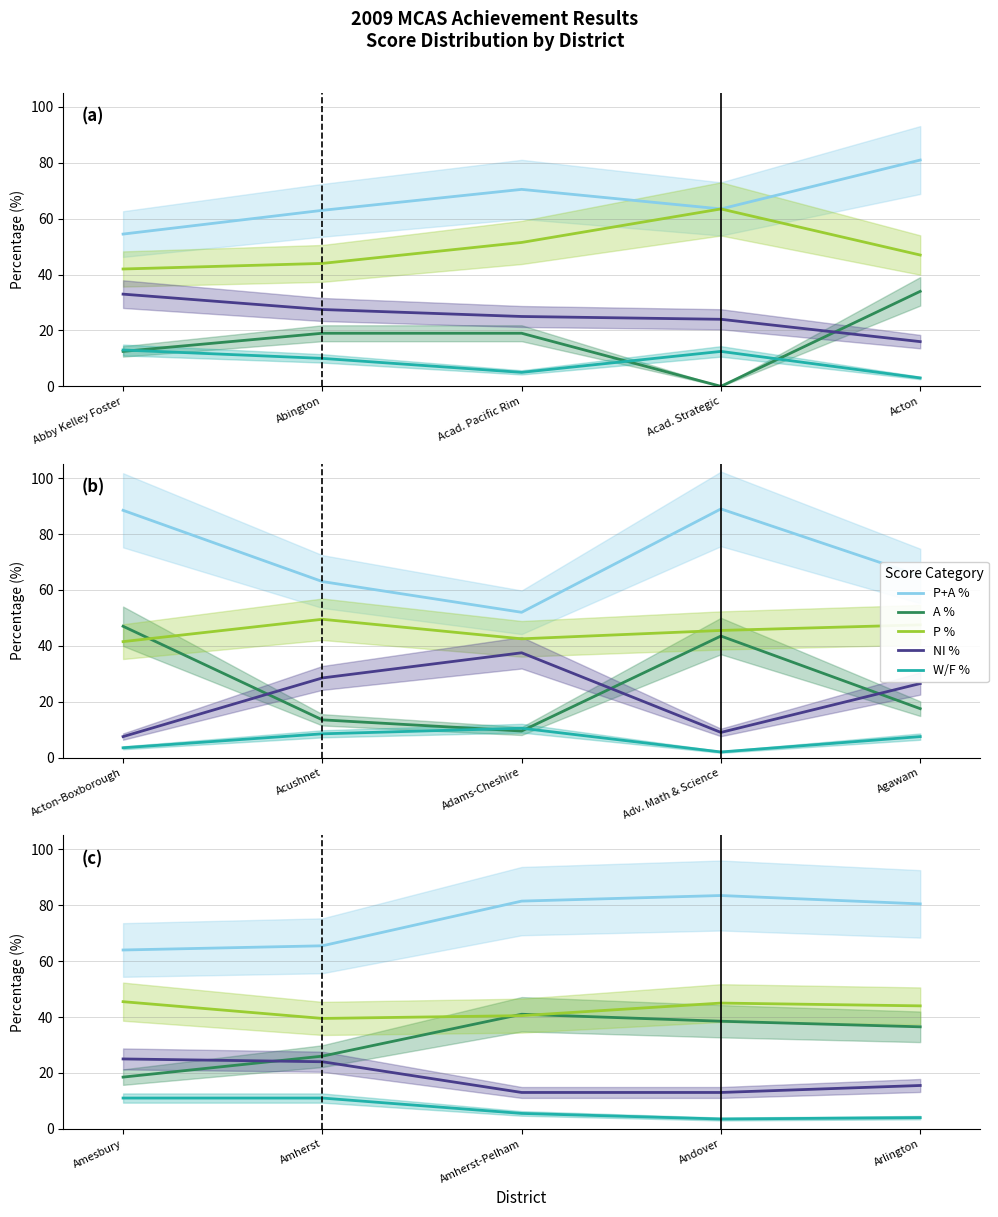

What is the difference between the highest and lowest values at Amherst?

54.5